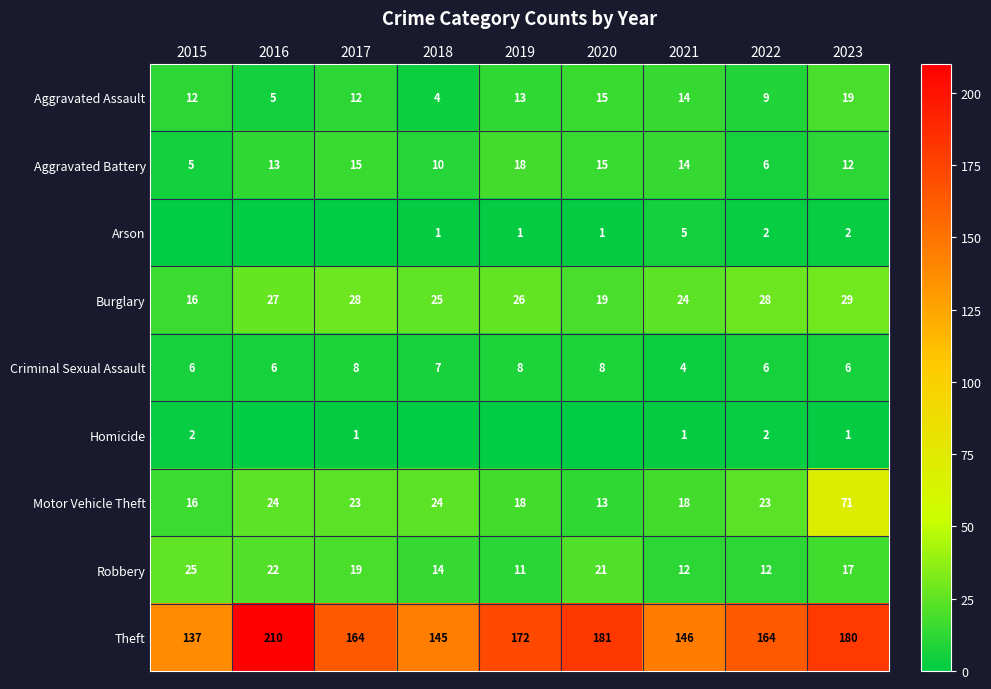

What is the sum of all Motor Vehicle Theft values?

230